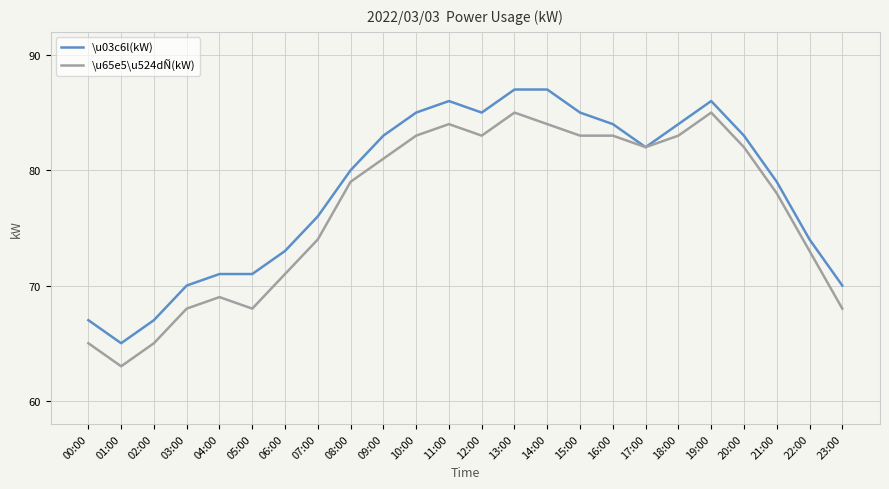

What is the difference between the maximum and second lowest values in the \u03c6l(kW) series?

20